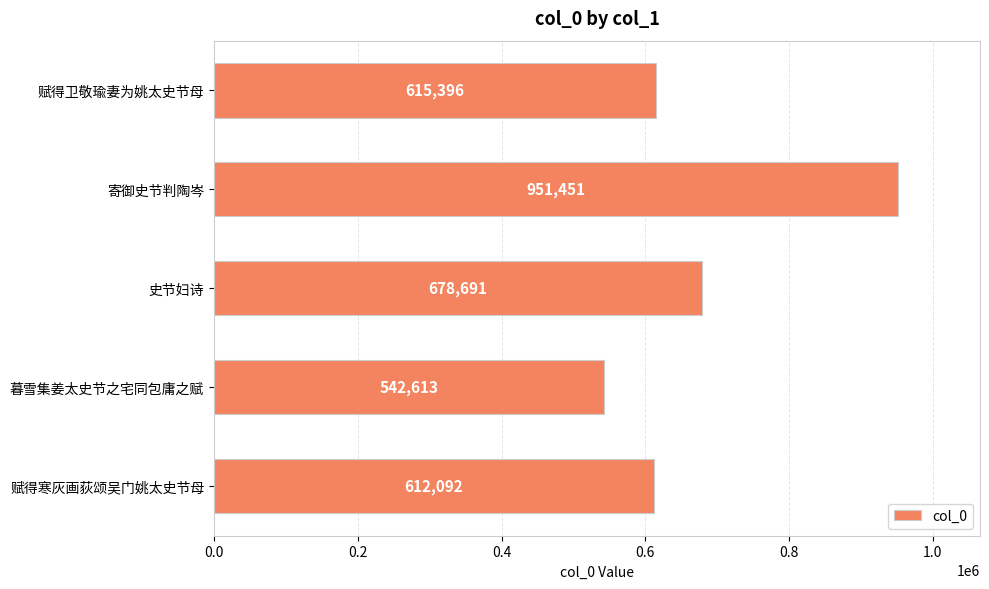

Is it true that the value at 赋得寒灰画荻颂吴门姚太史节母 is 612092?

True